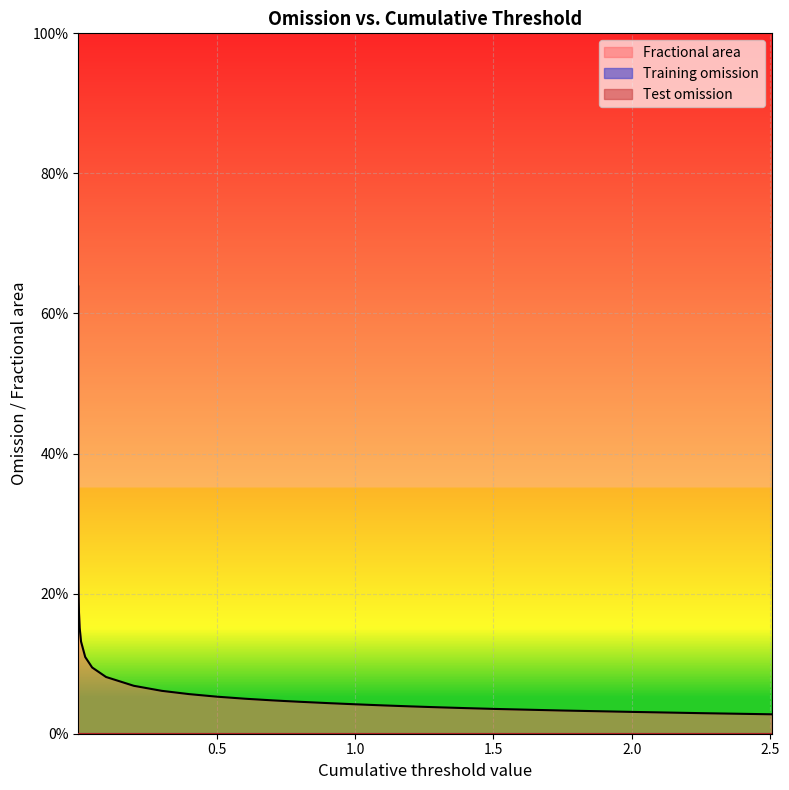

List the series in order of their peak value, lowest first.

Training omission, Test omission, Fractional area